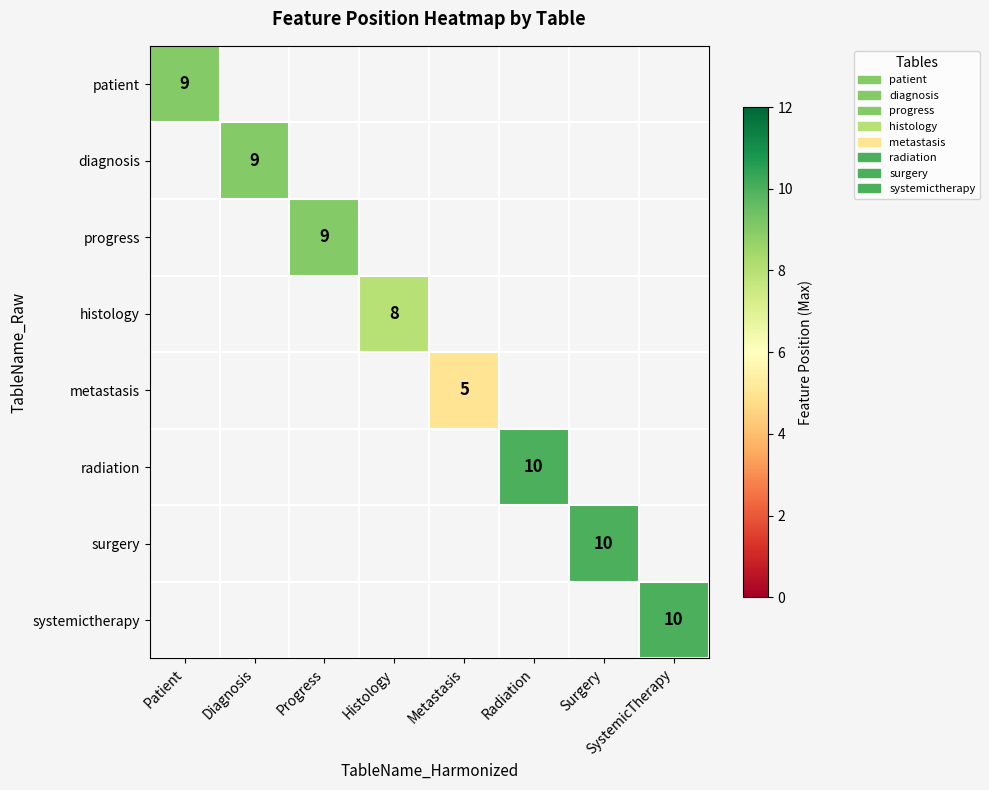

At how many categories does at least one series exceed 9?

3